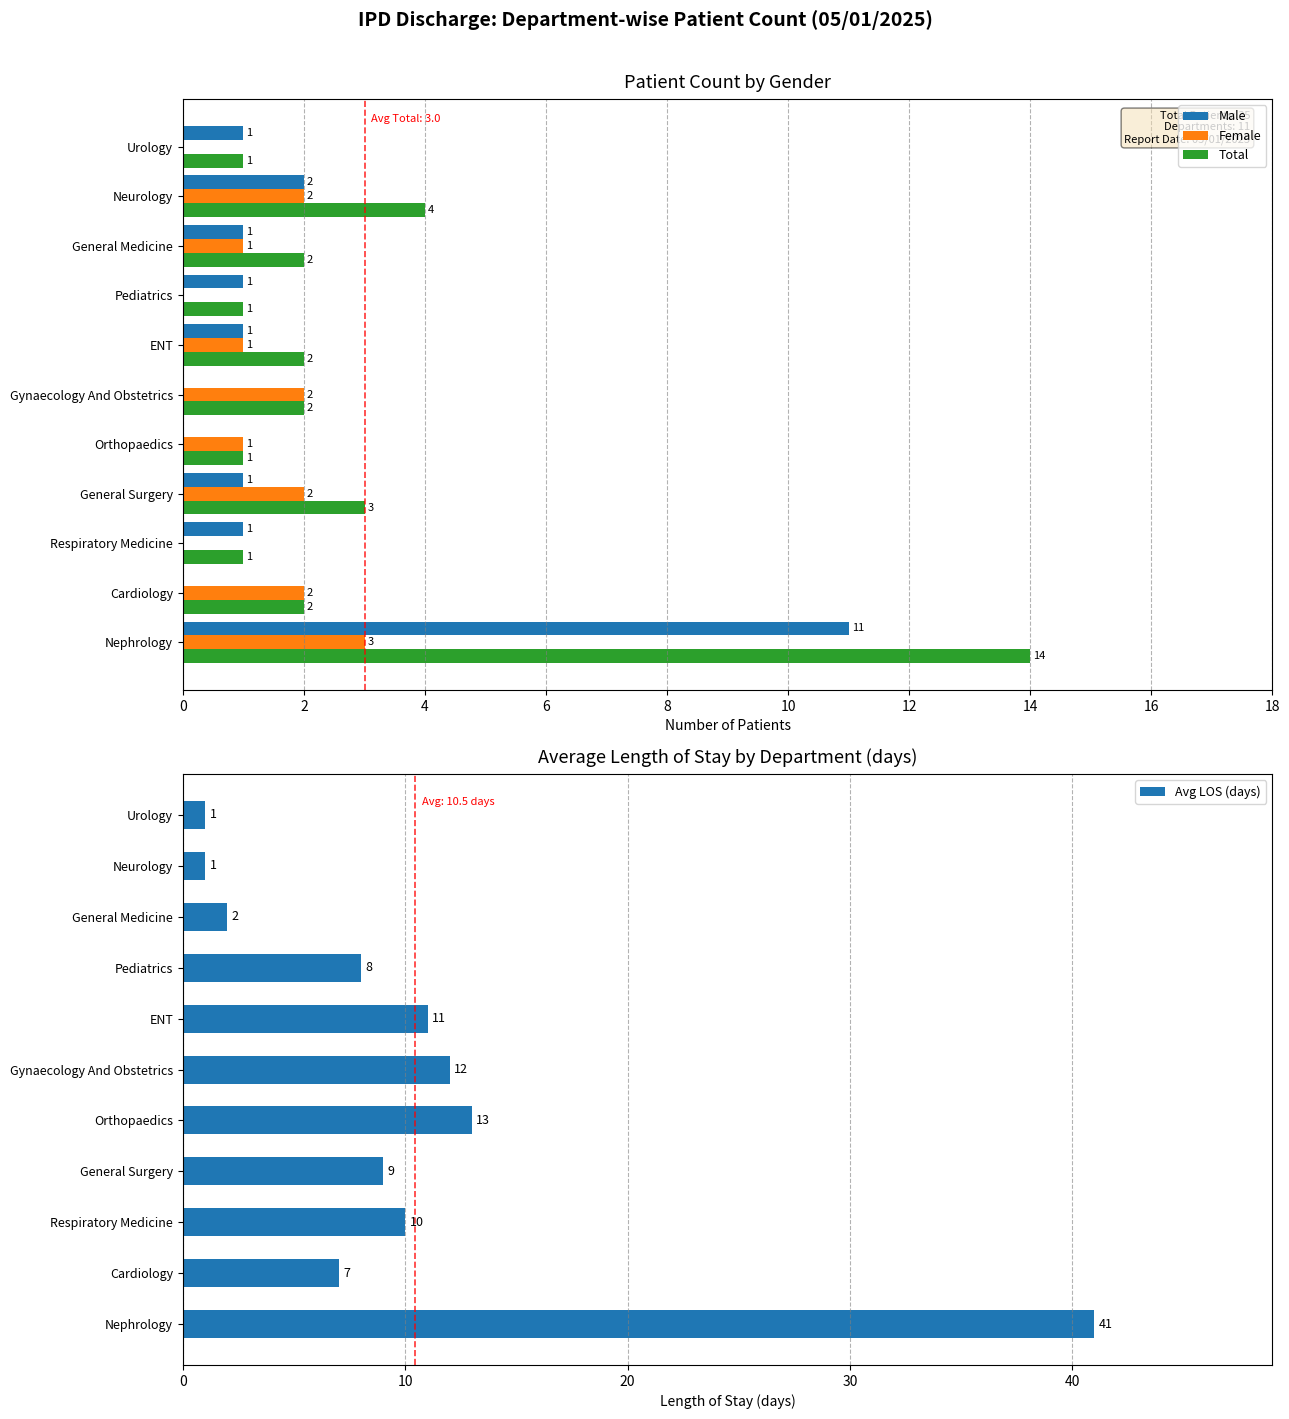

The Female series shows 2 at ENT. True or false?

False